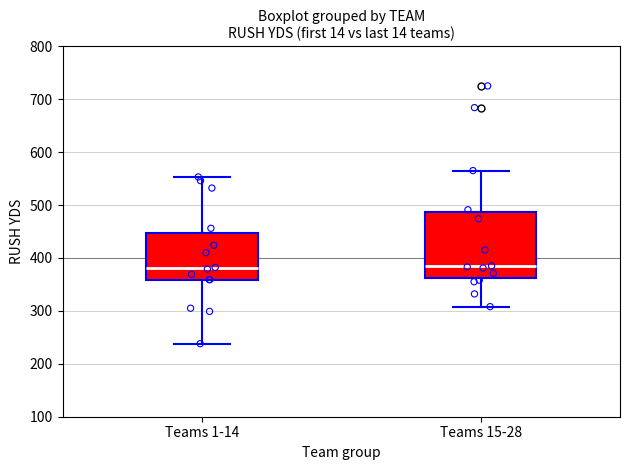

Reading left to right, transcribe this box plot: for each box, give where its median line is, the range the box spans, and where its two whiskers end, as read against the y-axis. The values are not printed on the chart, so give them approximately, as read against the axis.

Teams 1-14: median 380, box 360 to 450, whiskers 240 to 550
Teams 15-28: median 380, box 360 to 490, whiskers 310 to 570